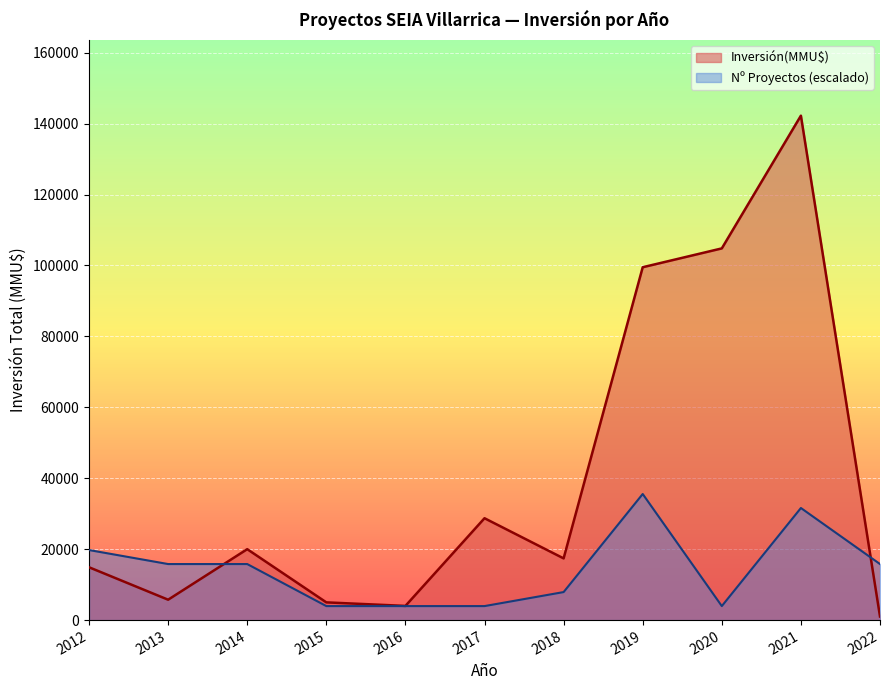

Between 2020 and 2012, which series saw the biggest shift?

Inversión(MMU$)